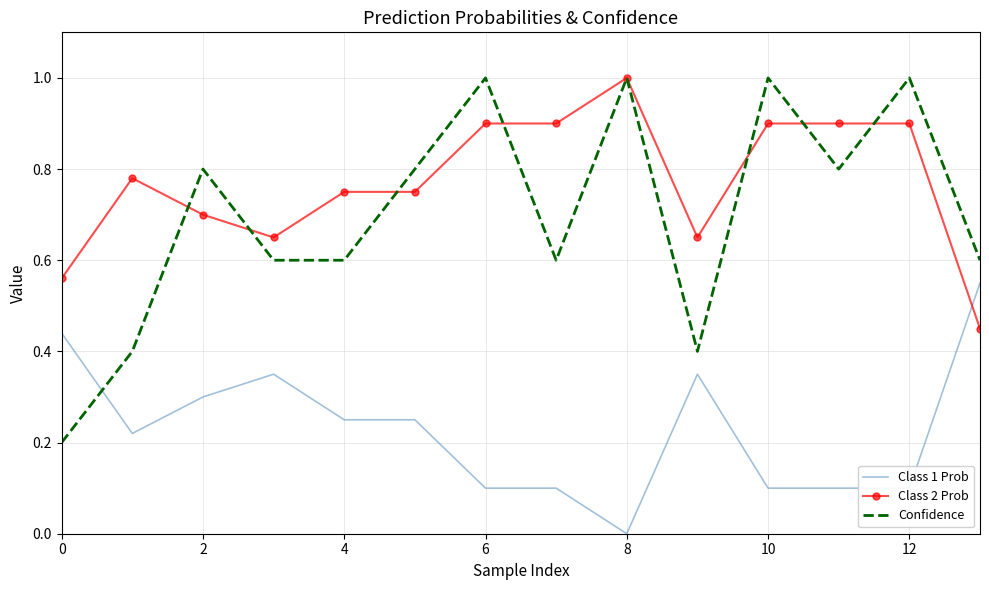

What is the greatest value displayed?

1.0